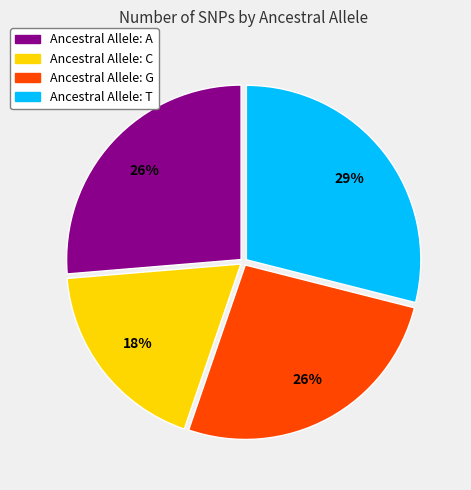

Is there any slice that represents more than half of the pie?

No